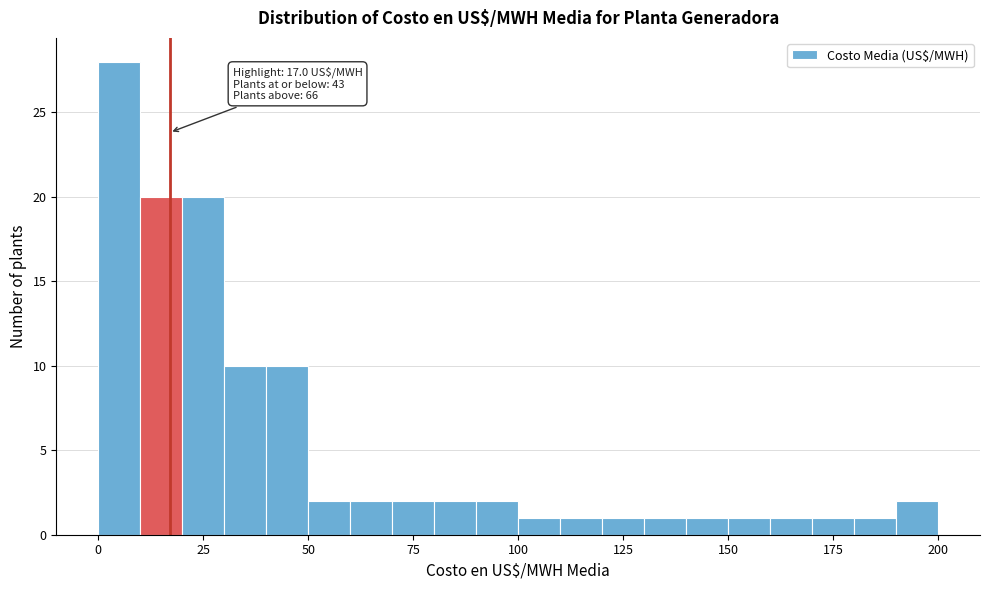

Around what value on the x-axis is the tallest bar? Give the approximate position of its centre, as read against the axis.

5